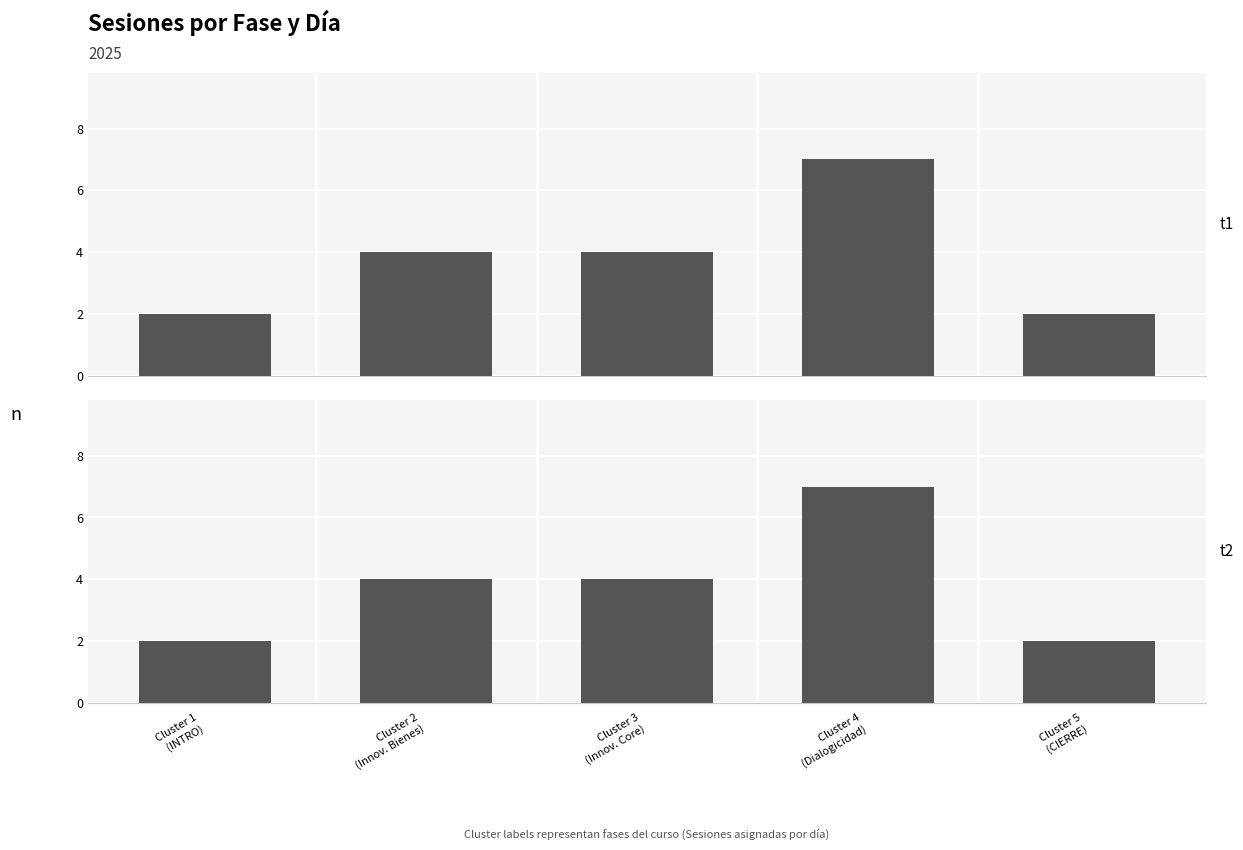

What is the label of the 5th bar from the right?

Cluster 1
(INTRO)